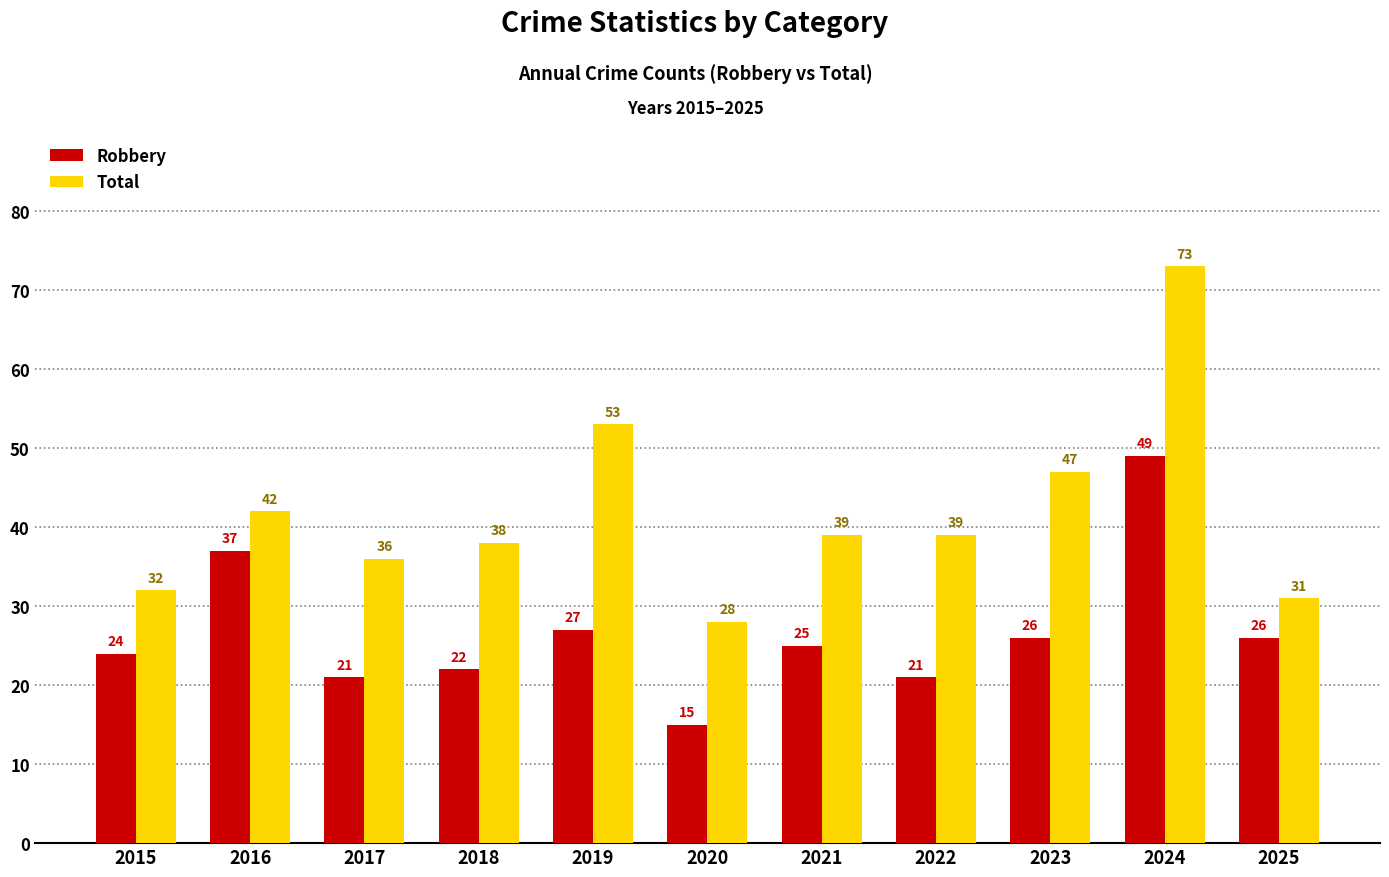

Reading left to right, list all the values displayed in this chart.

Robbery: 24	37	21	22	27	15	25	21	26	49	26
Total: 32	42	36	38	53	28	39	39	47	73	31